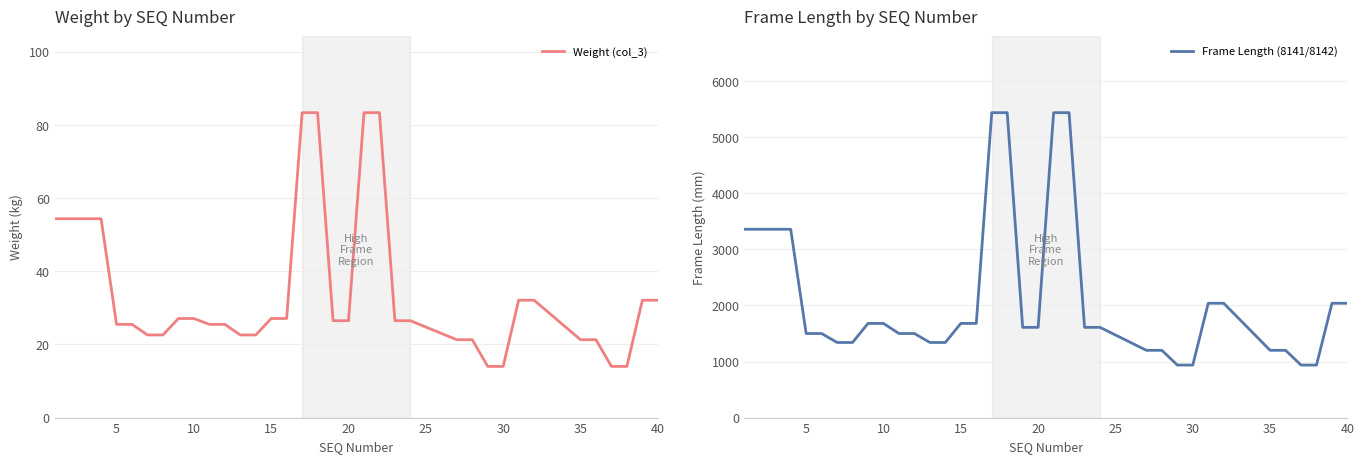

List the series in order of their overall mean, highest first.

Frame Length (8141/8142), Weight (col_3)